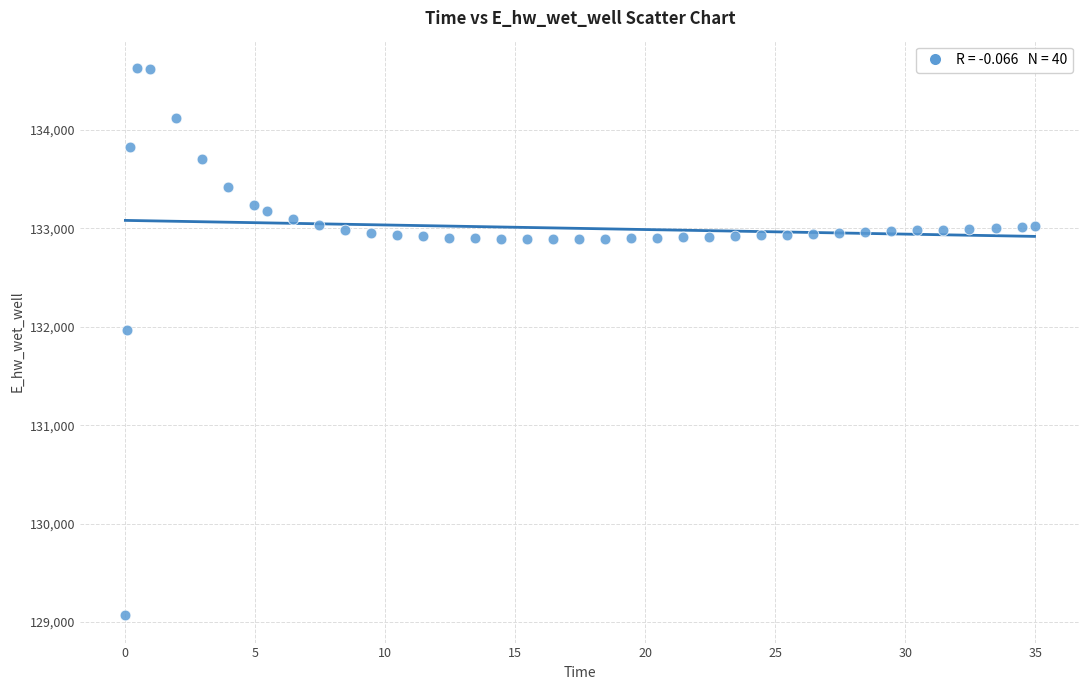

What Y value in the scatter plot is closest to 131848?

131969.5